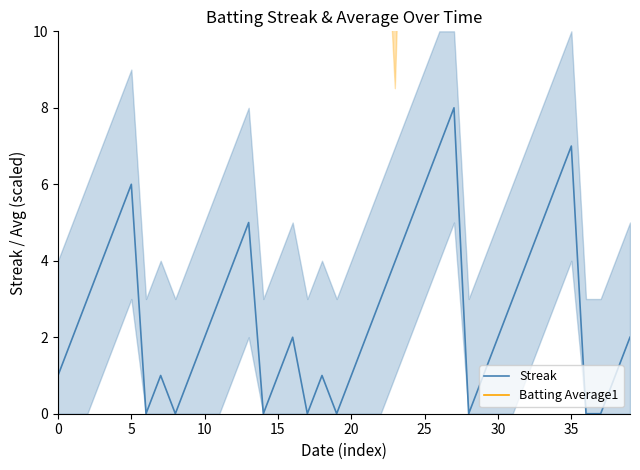

Which series has the largest total across all categories?

Batting Average1